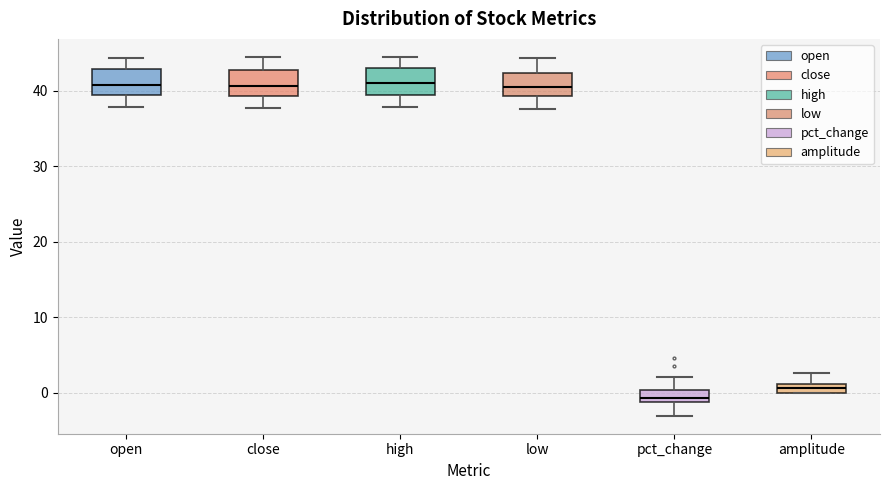

Which box's median line is the lowest?

pct_change